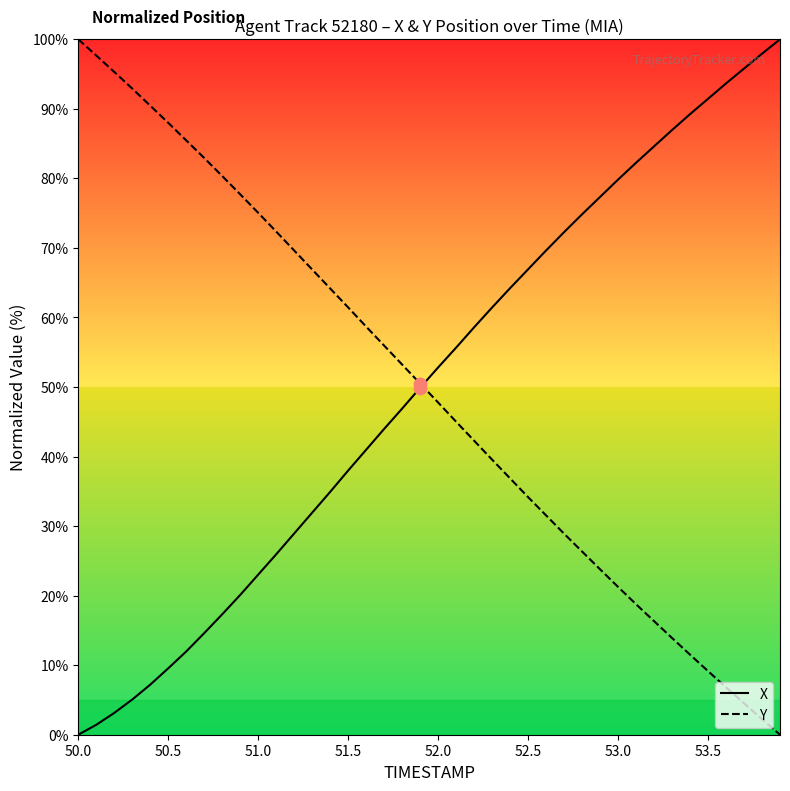

At how many categories does at least one series exceed 50?

40